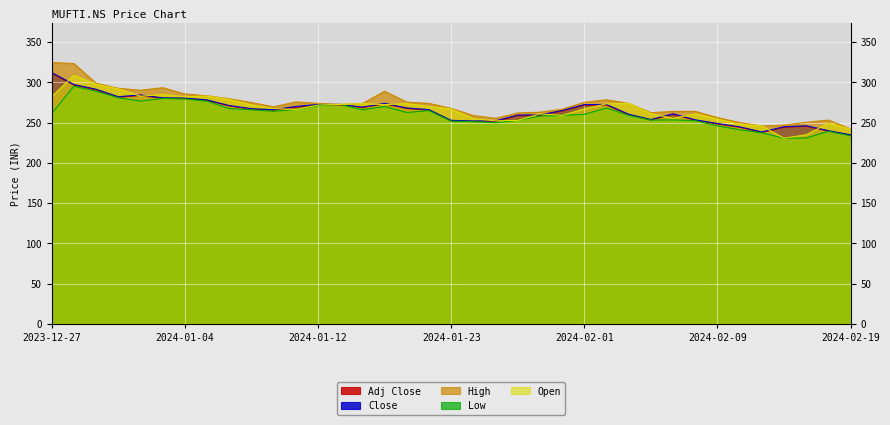

What position from the right is 2024-01-04?

31